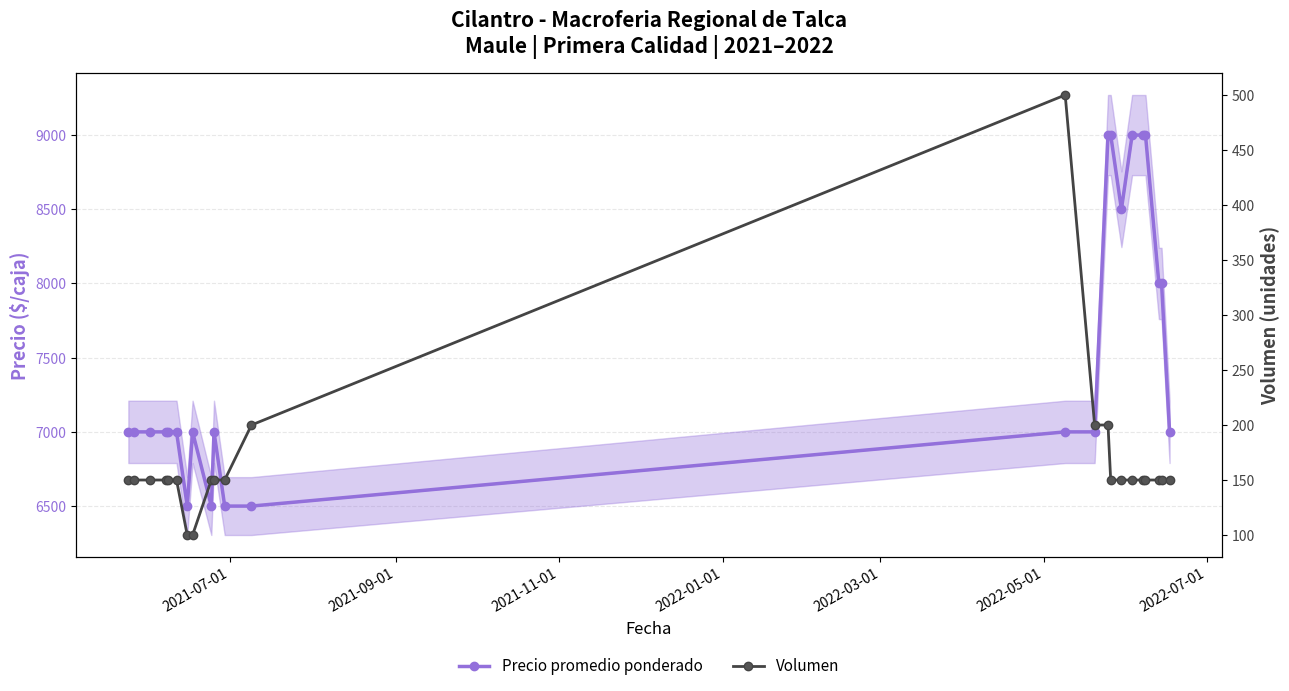

How many data points in Volumen are less than 150?

2